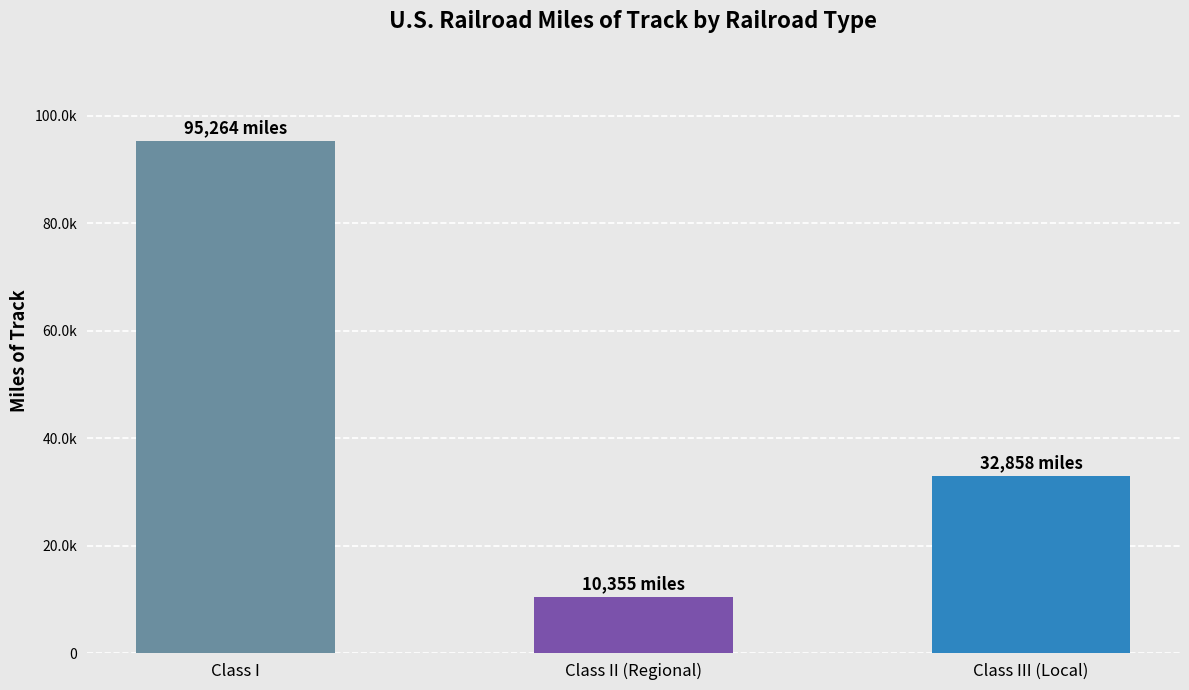

List the labels in order of value, smallest first.

Class II (Regional), Class III (Local), Class I